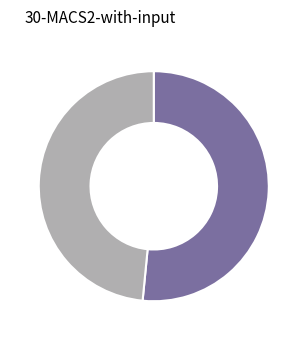

Is there a majority slice in this chart?

Yes